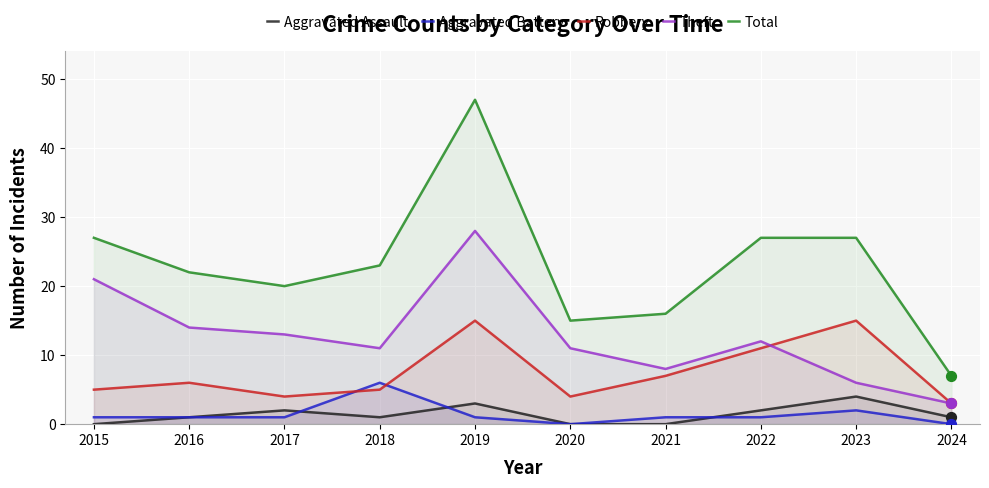

Which series has the widest spread of Y values?

Total